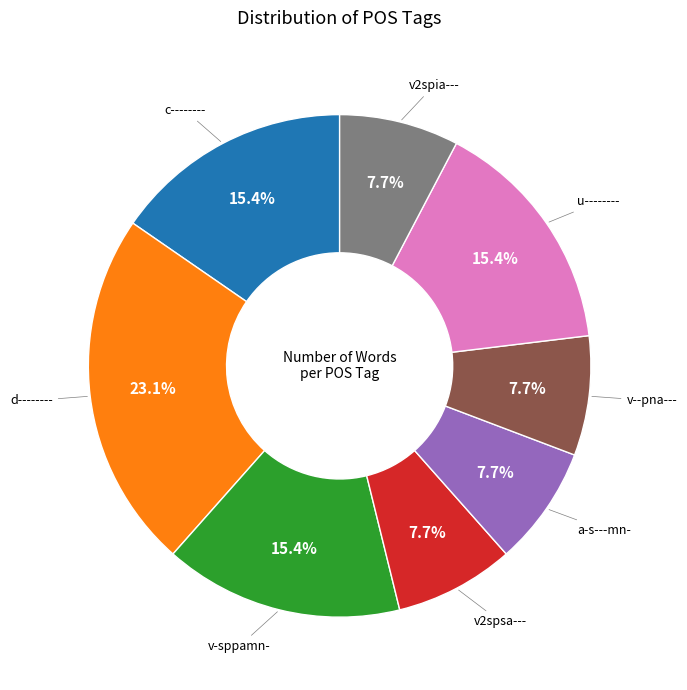

Combined, what portion of the pie is c-------- and a-s---mn-?

23.1%